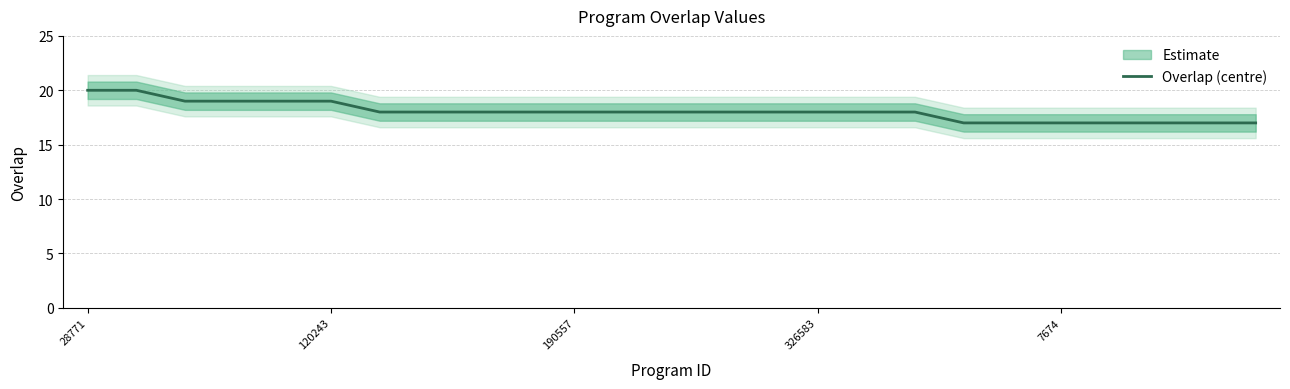

What is the smallest value displayed?

17